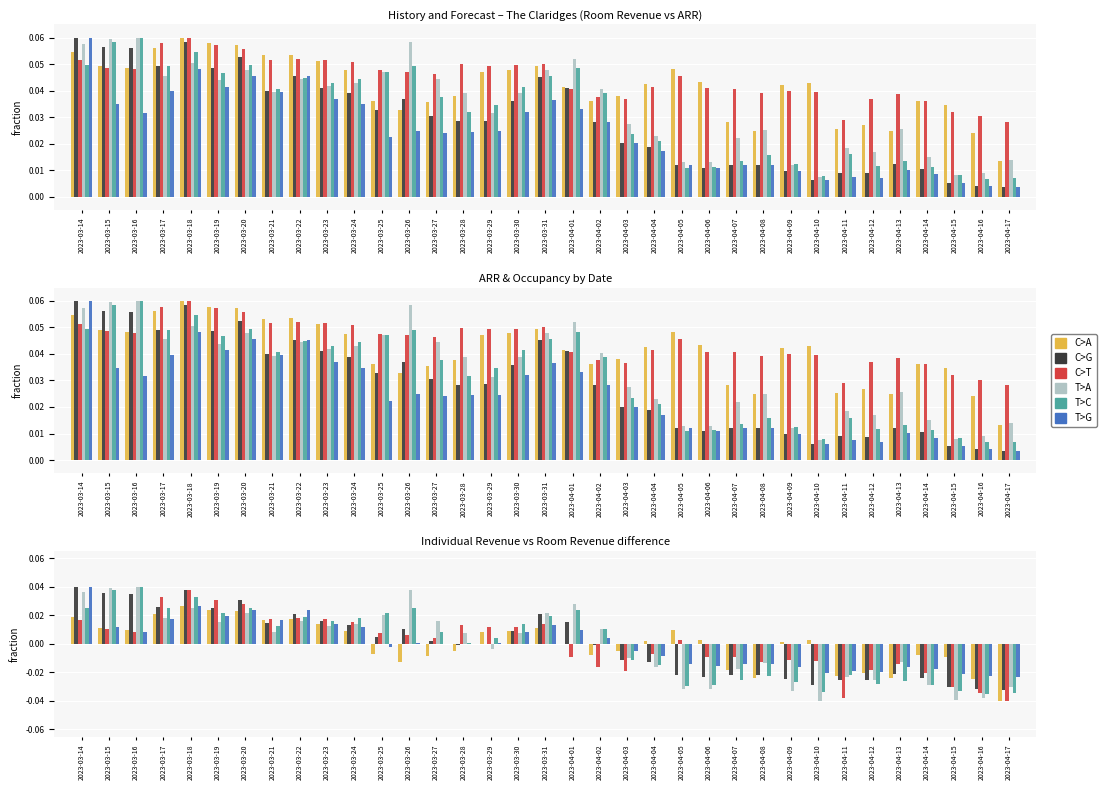

At which category is the sum across all series the highest?

2023-03-18